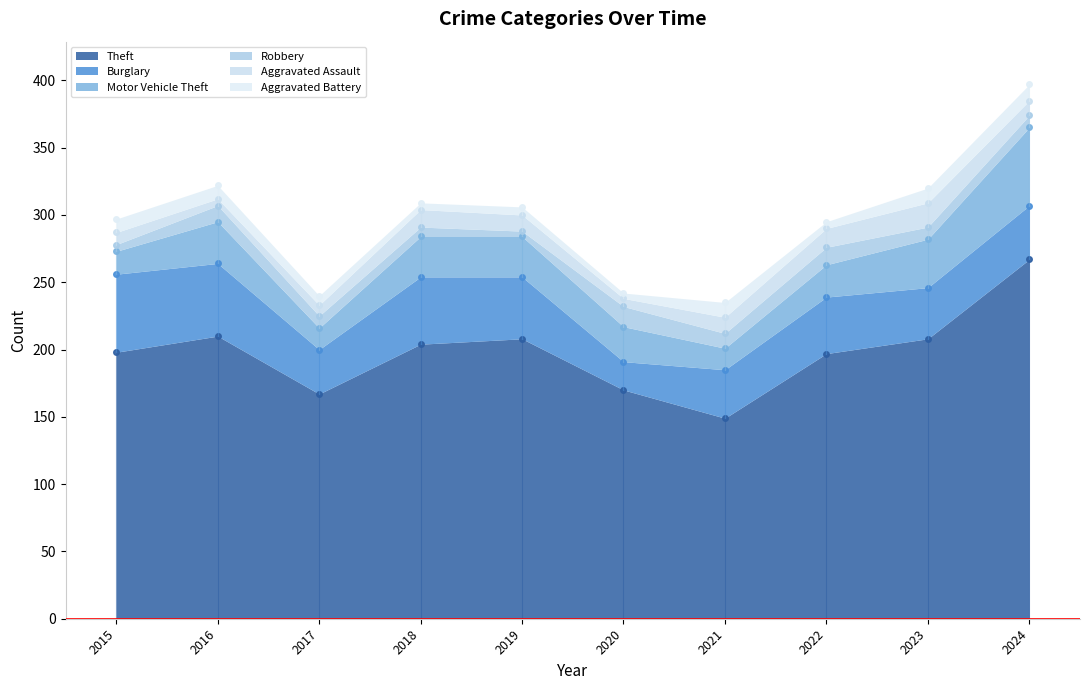

List the labels in order of Aggravated Assault value, smallest first.

2016, 2020, 2017, 2015, 2024, 2019, 2021, 2018, 2022, 2023